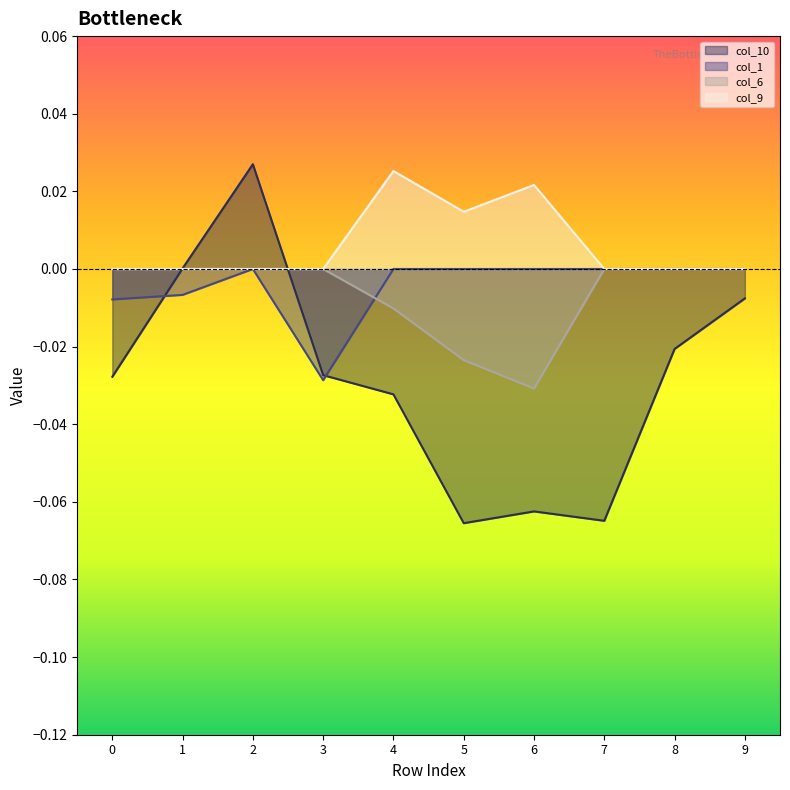

True or false: col_6 and col_10 cross at least once.

True